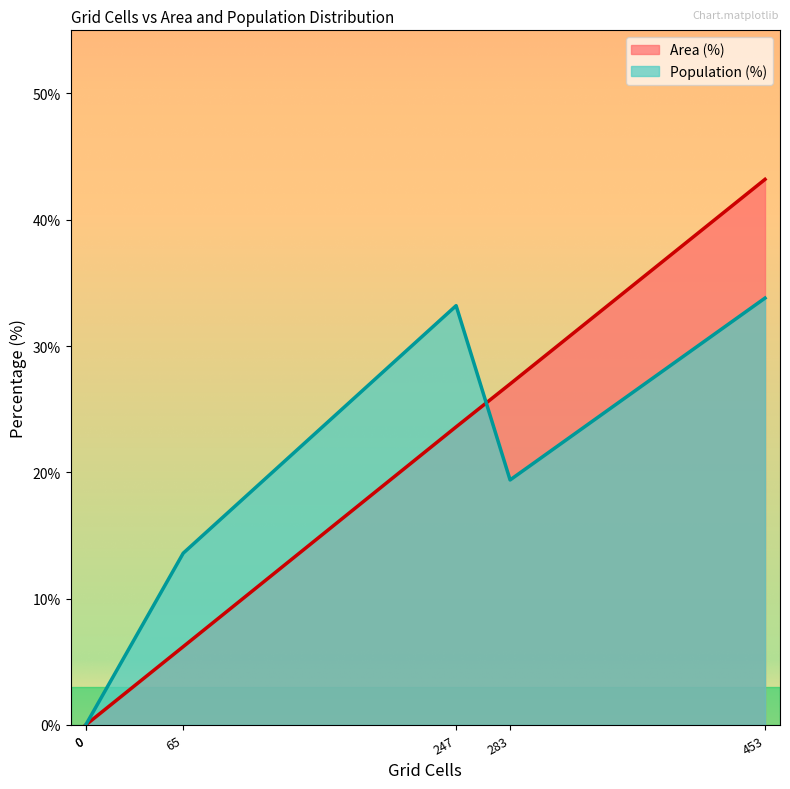

What is the greatest value displayed?

43.2